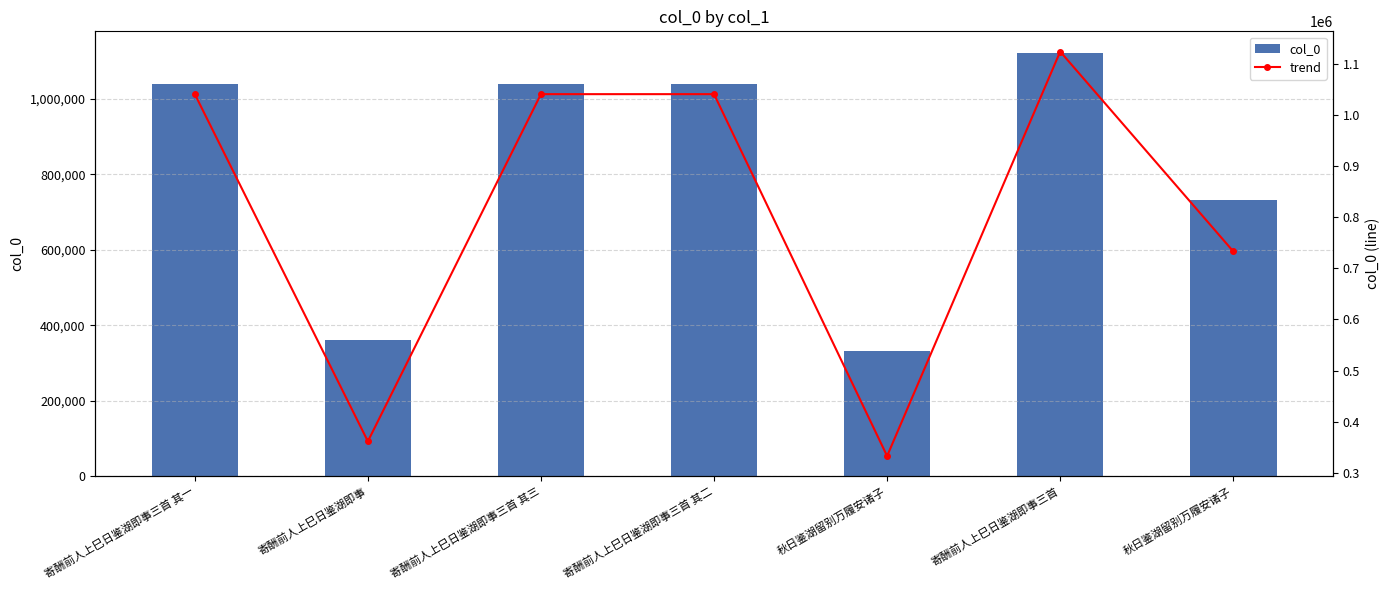

Count the number of categories in the chart.

7